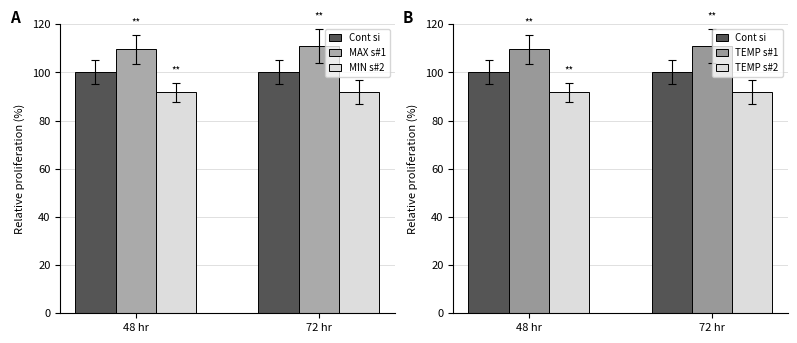

List the labels in order of Cont si value, smallest first.

48 hr, 72 hr